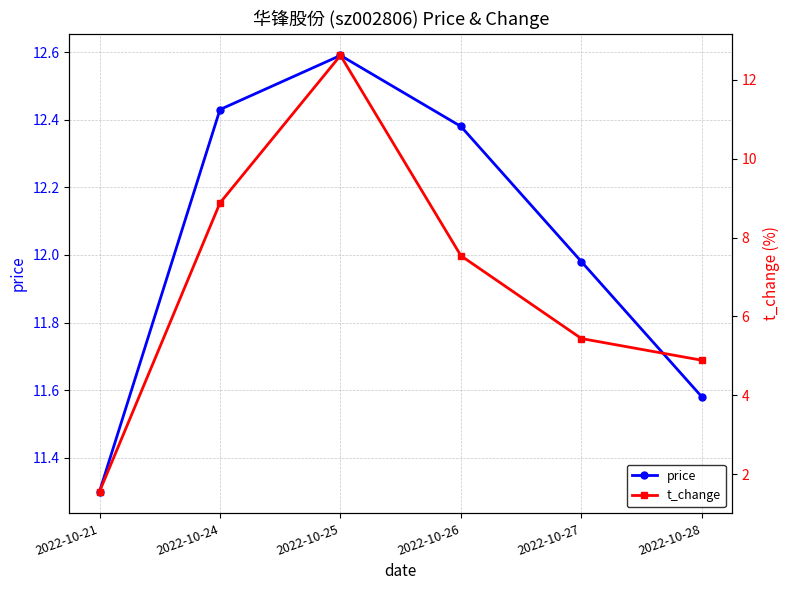

Which series has the largest range (max minus min)?

t_change